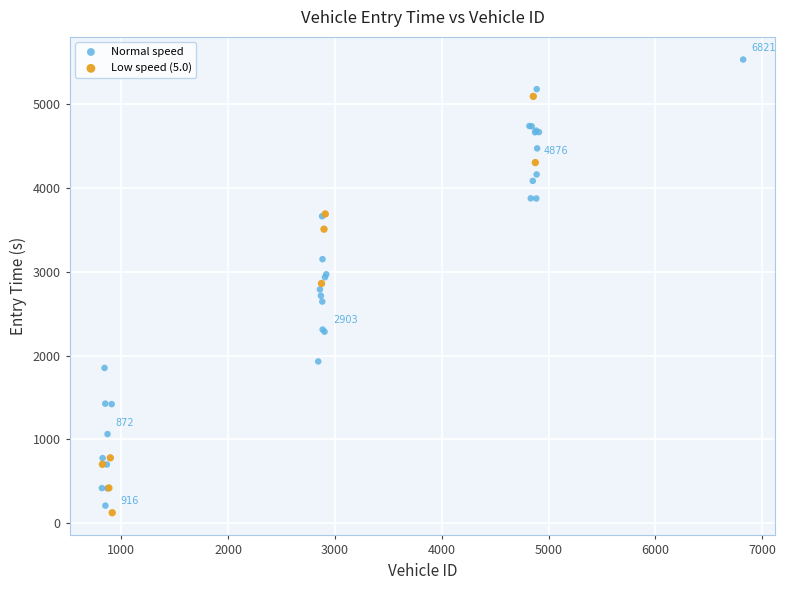

What are all the series names shown in the legend?

Normal speed, Low speed (5.0)